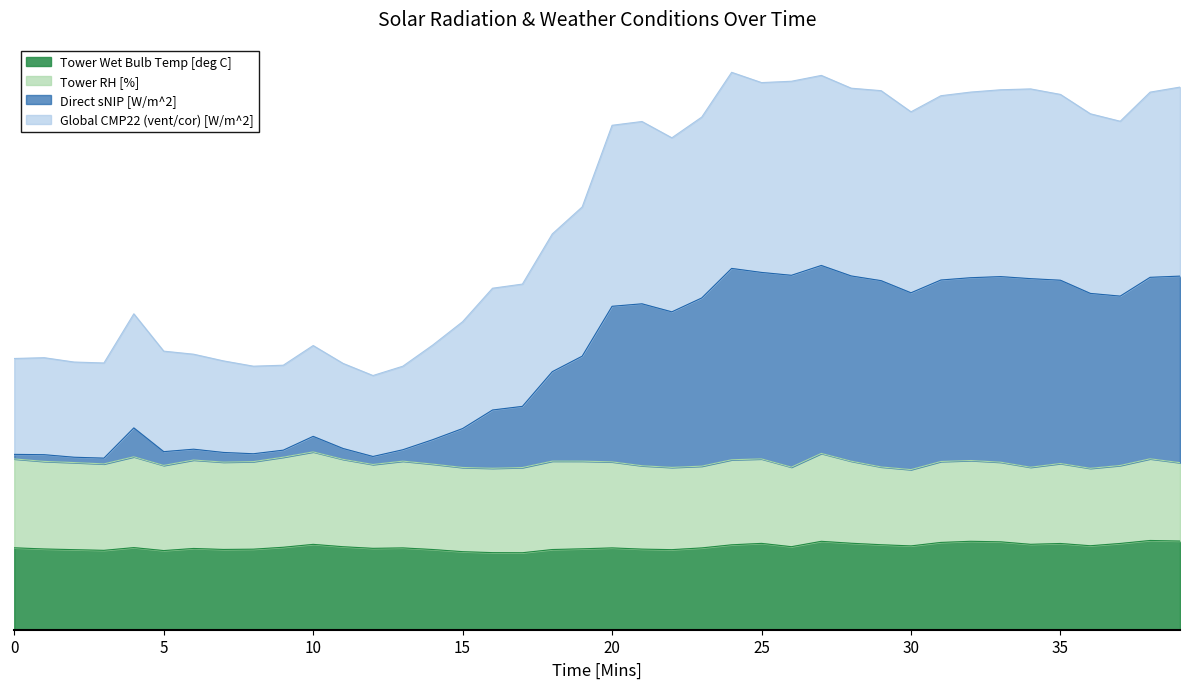

The value of Direct sNIP [W/m^2] at 33 is 846.3. True or false?

False